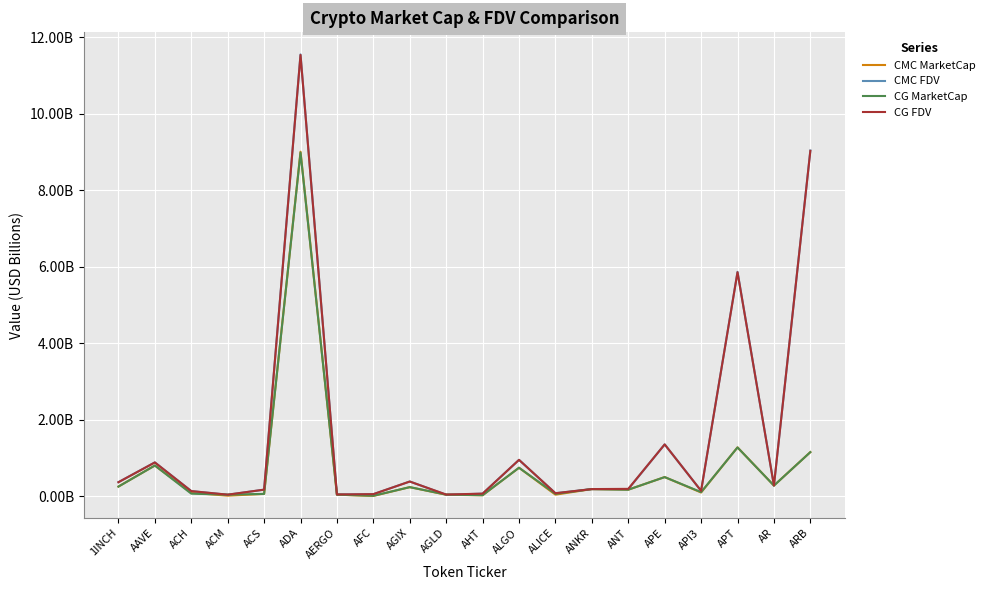

What is the spread (max minus min) of values at AGIX?

0.1